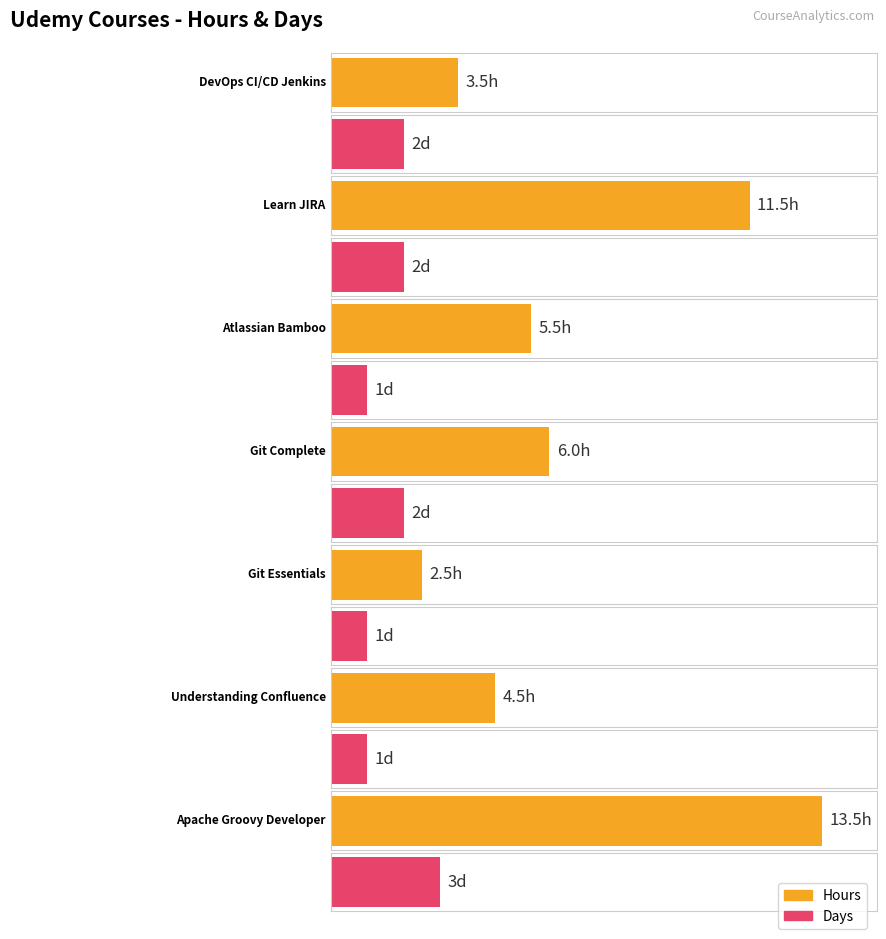

Count the number of data series in this chart.

2